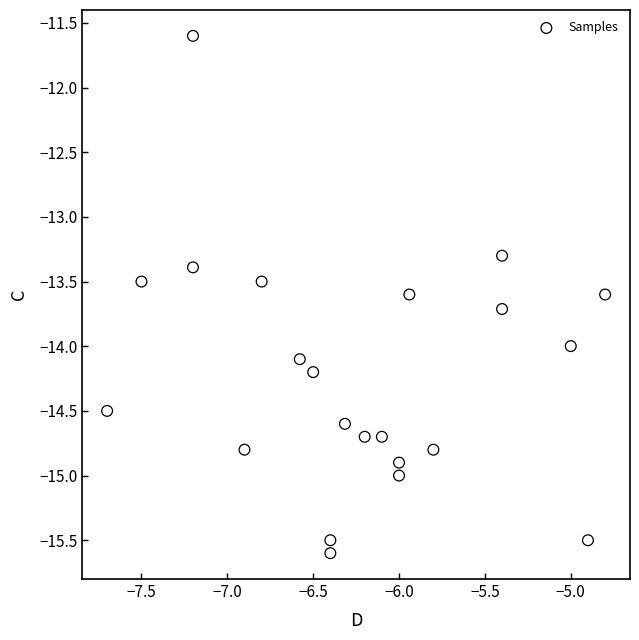

What Y value in the scatter plot is closest to -13?

-13.3